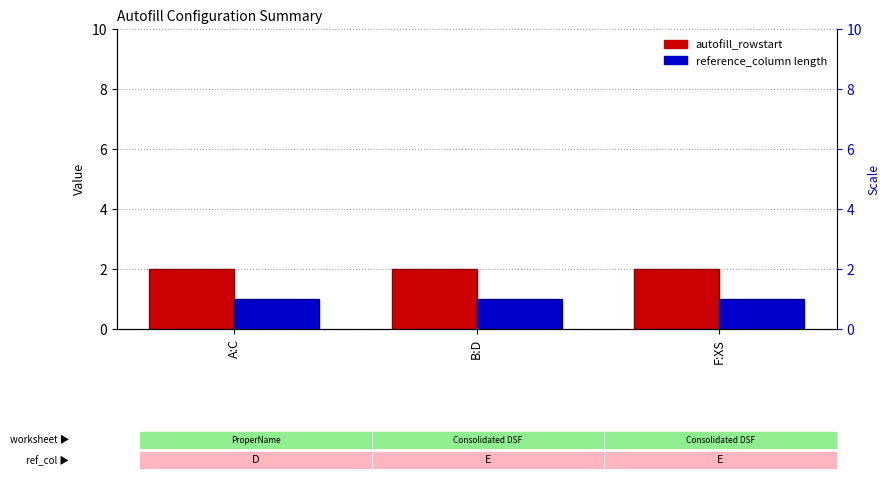

The value of reference_column length at A:C is 1. True or false?

True